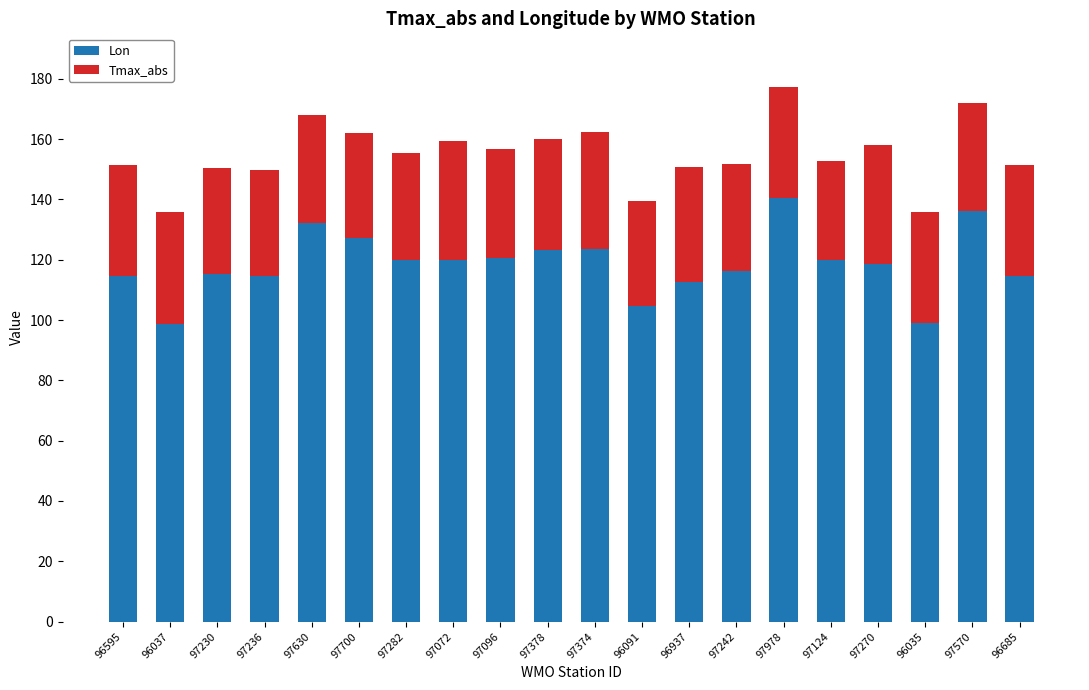

How many bars are there in total?

20